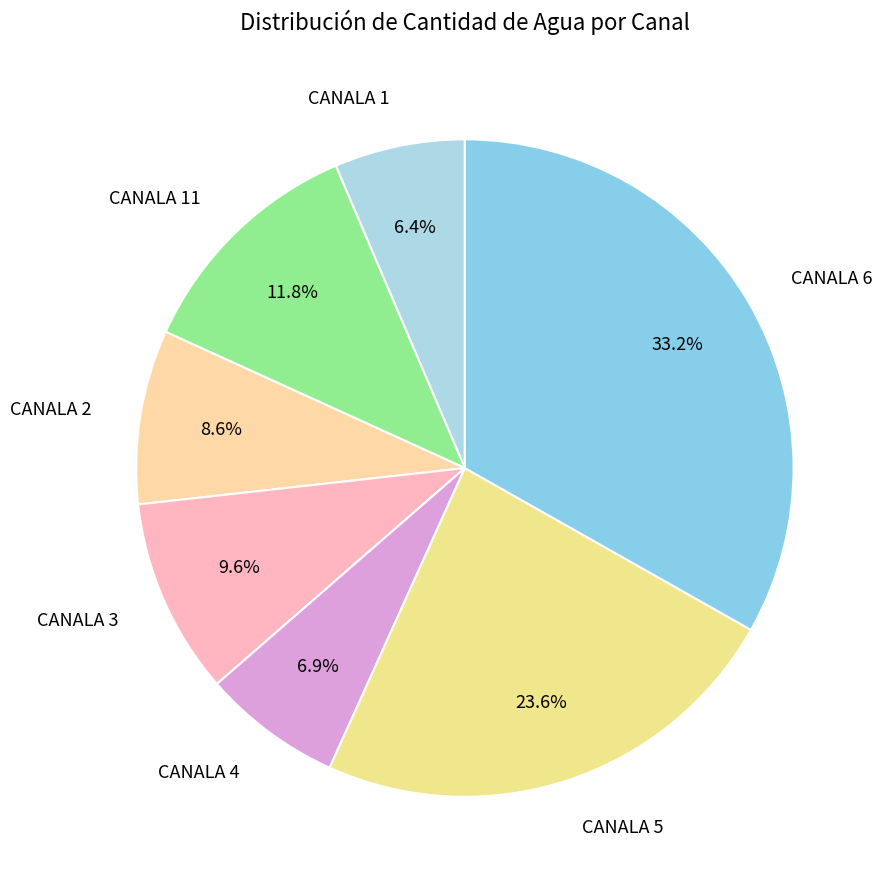

How many segments does this pie chart have?

7